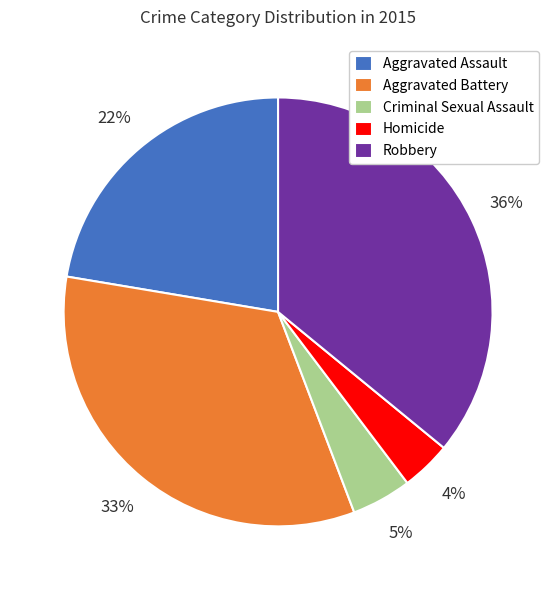

Is Criminal Sexual Assault the majority of the pie?

No